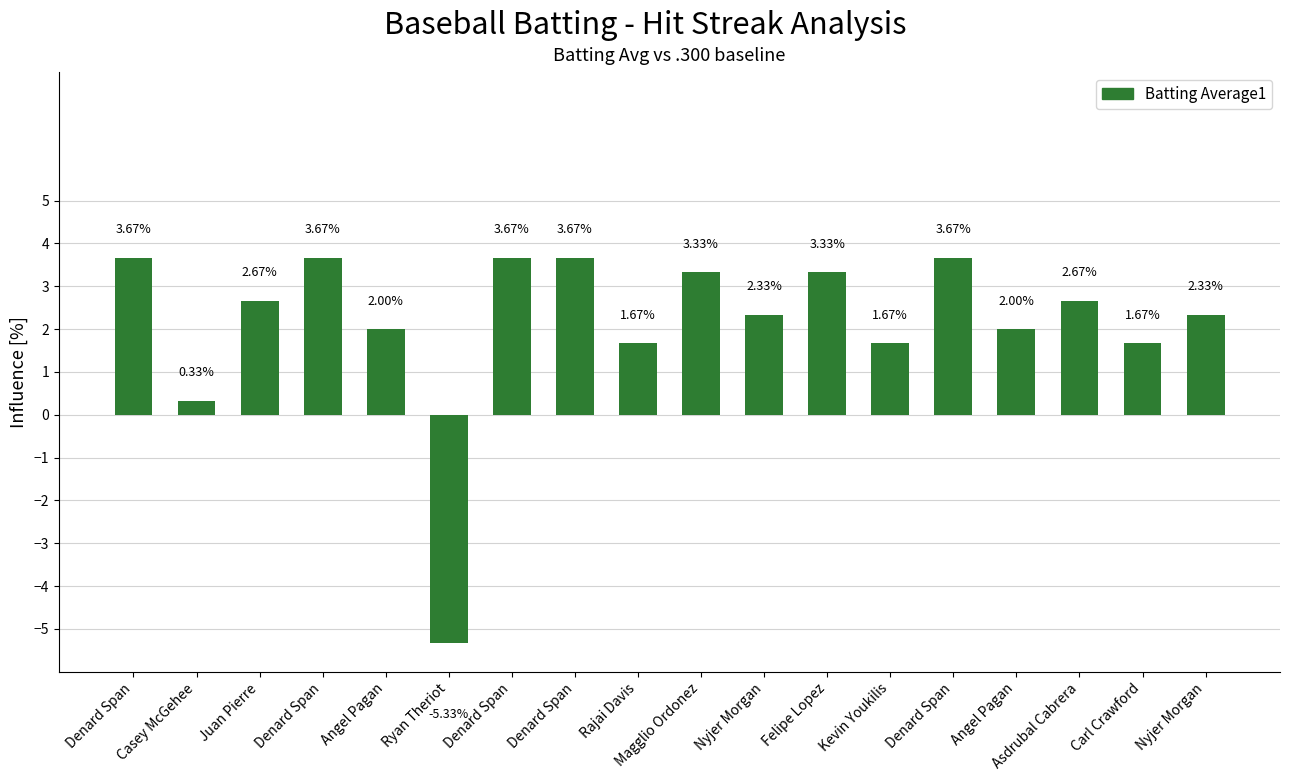

How many distinct data groups are displayed?

1